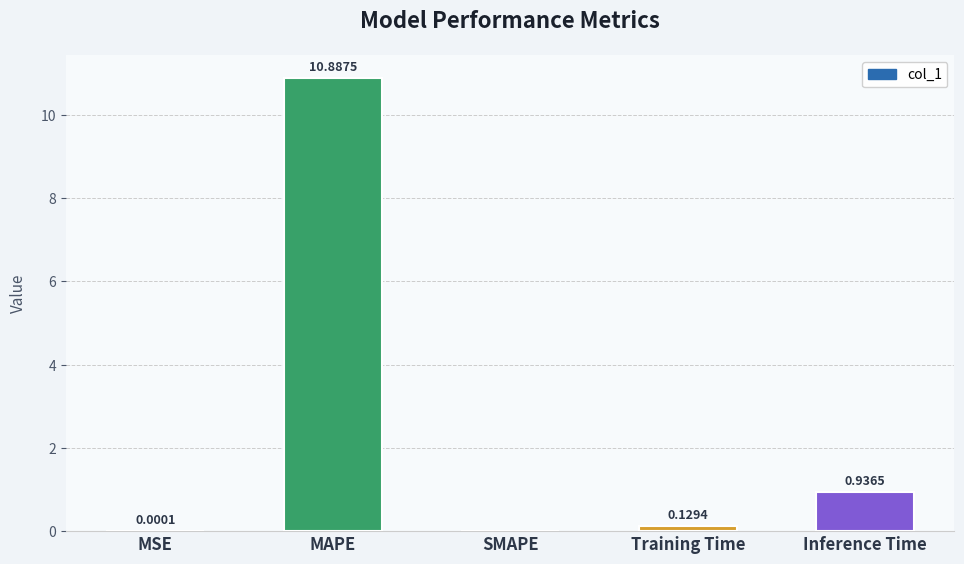

What is the sum of all values?

12.0